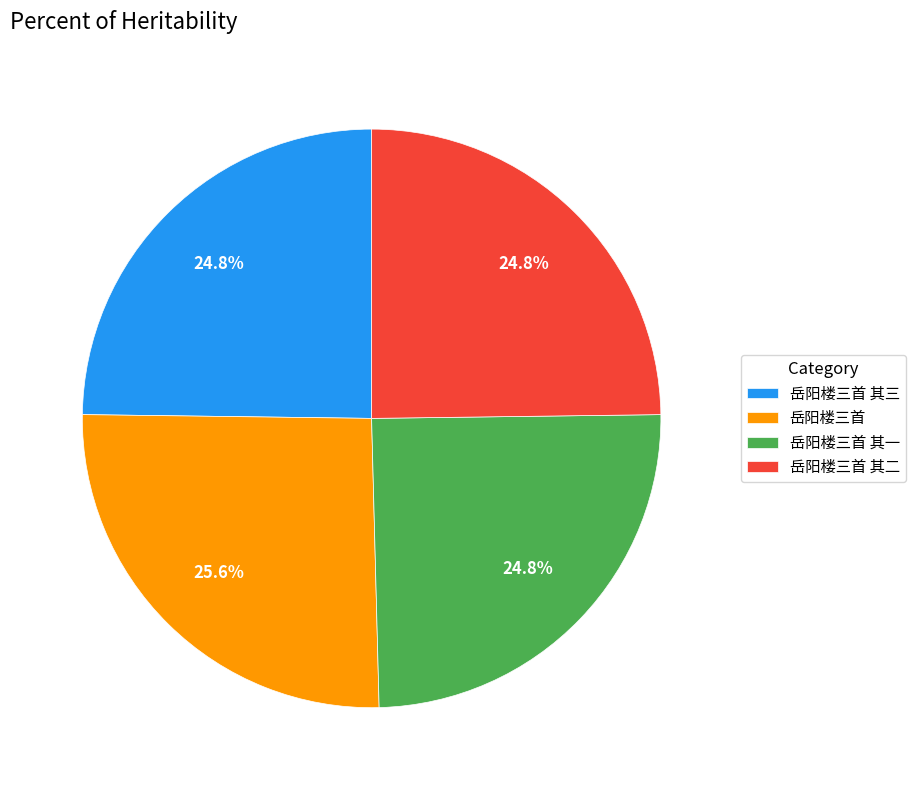

What portion of the pie excludes 岳阳楼三首 其二?

75.2%